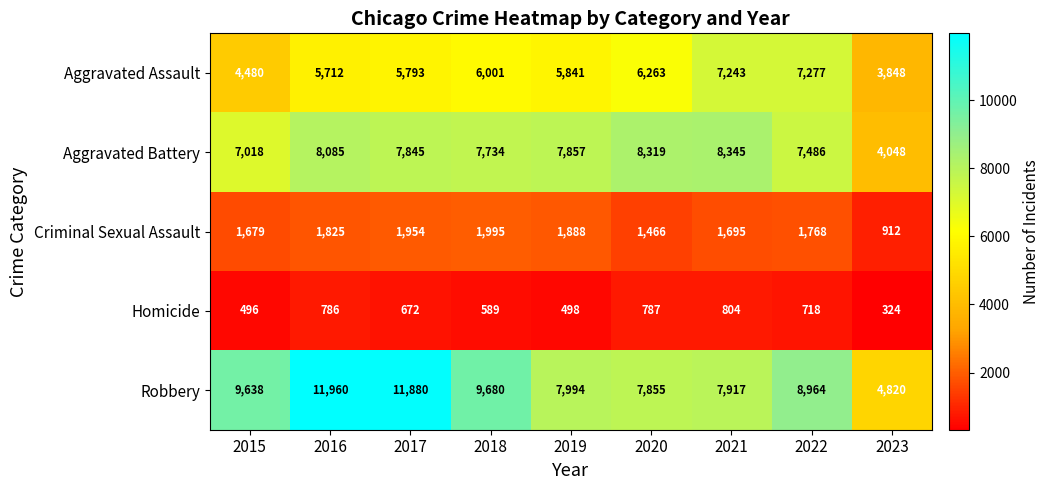

What is the sum of the Aggravated Battery values at 2022 and 2015?

14504